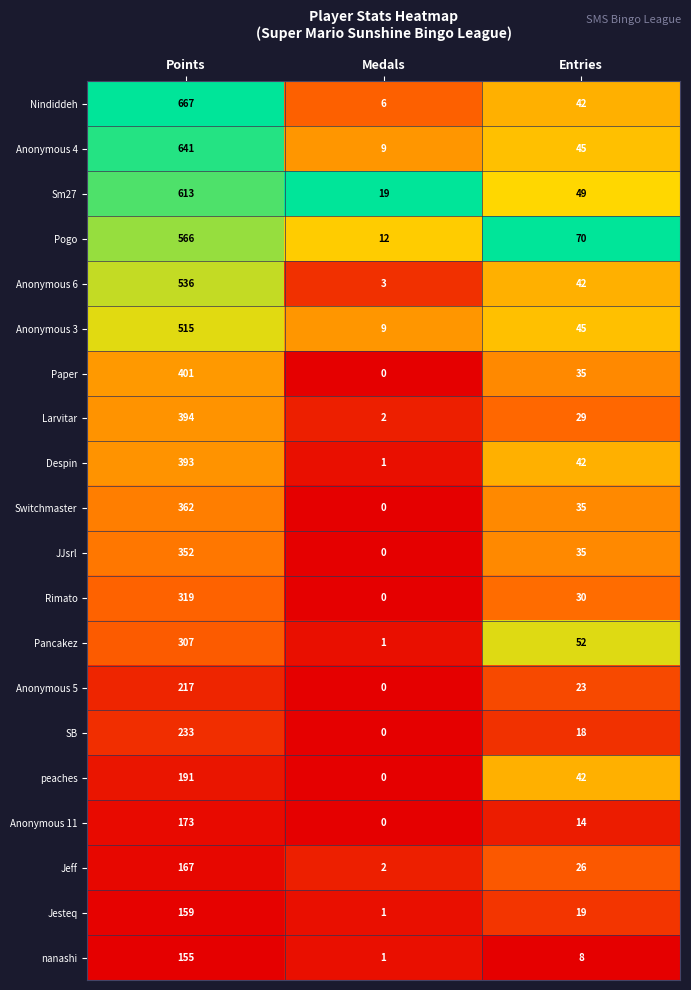

List the labels in order of Larvitar value, largest first.

Points, Entries, Medals